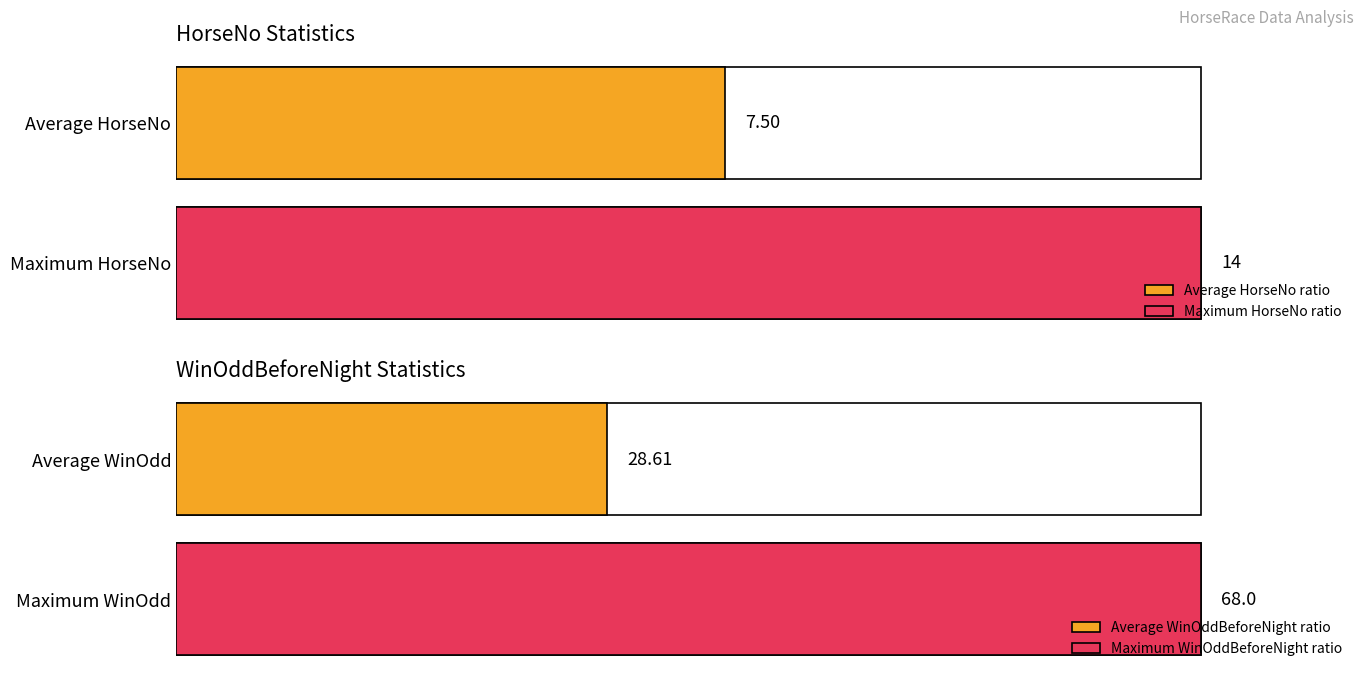

The value of WinOddBeforeNight at 勇者無敵 is 91.8. True or false?

False